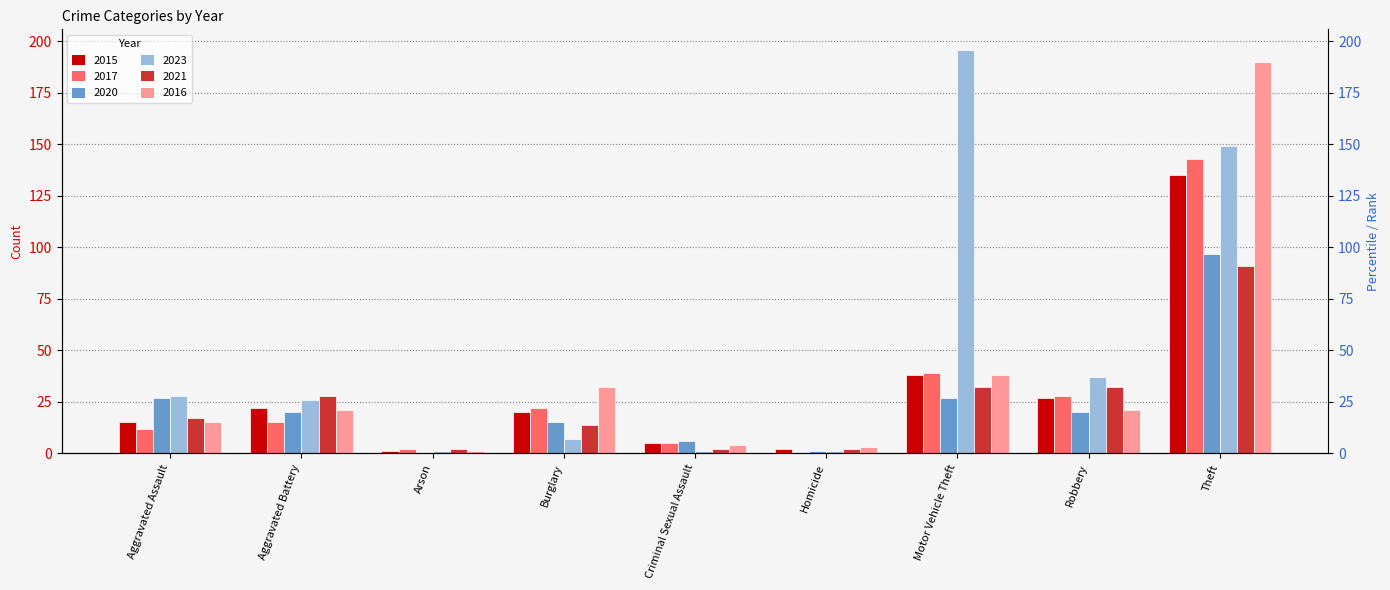

Reading left to right, list all the values displayed in this chart.

2015: Aggravated Assault=15	Aggravated Battery=22	Arson=1	Burglary=20	Criminal Sexual Assault=5	Homicide=2	Motor Vehicle Theft=38	Robbery=27	Theft=135
2017: Aggravated Assault=12	Aggravated Battery=15	Arson=2	Burglary=22	Criminal Sexual Assault=5	Homicide=0	Motor Vehicle Theft=39	Robbery=28	Theft=143
2020: Aggravated Assault=27	Aggravated Battery=20	Arson=0	Burglary=15	Criminal Sexual Assault=6	Homicide=1	Motor Vehicle Theft=27	Robbery=20	Theft=97
2023: Aggravated Assault=28	Aggravated Battery=26	Arson=1	Burglary=7	Criminal Sexual Assault=1	Homicide=1	Motor Vehicle Theft=196	Robbery=37	Theft=149
2021: Aggravated Assault=17	Aggravated Battery=28	Arson=2	Burglary=14	Criminal Sexual Assault=2	Homicide=2	Motor Vehicle Theft=32	Robbery=32	Theft=91
2016: Aggravated Assault=15	Aggravated Battery=21	Arson=1	Burglary=32	Criminal Sexual Assault=4	Homicide=3	Motor Vehicle Theft=38	Robbery=21	Theft=190